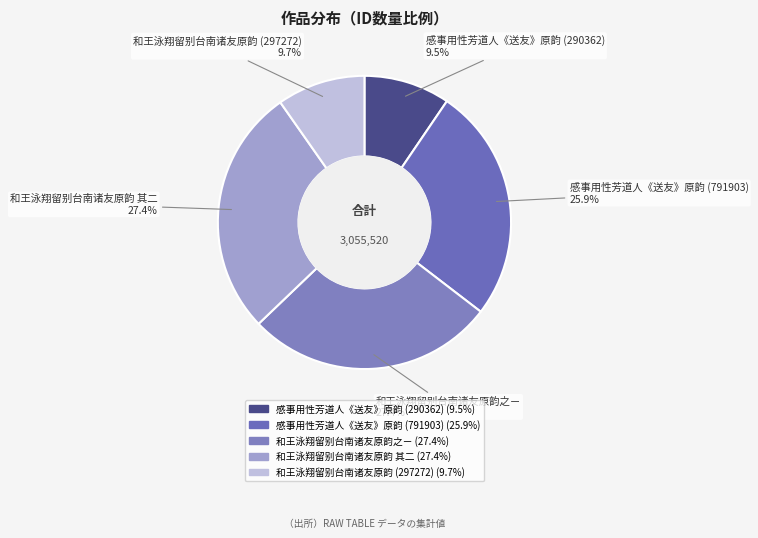

How much of the chart is everything except 感事用性芳道人《送友》原韵 (791903)?

74.1%